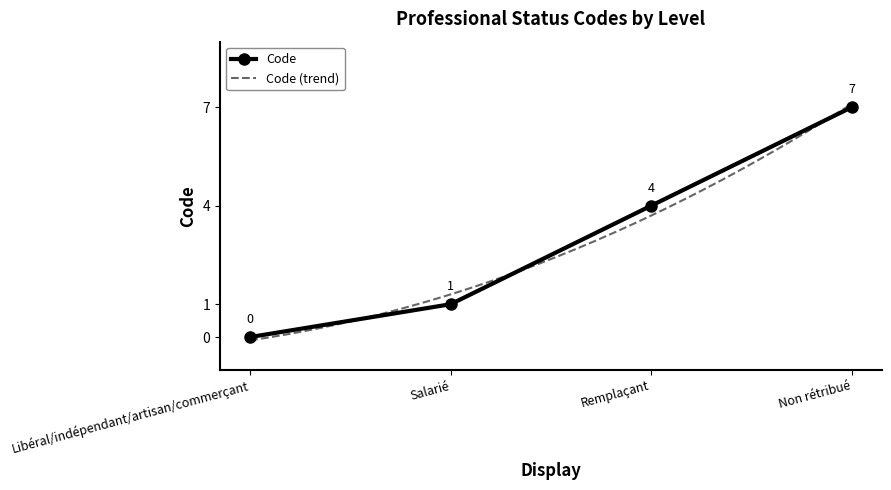

What is the average value?

3